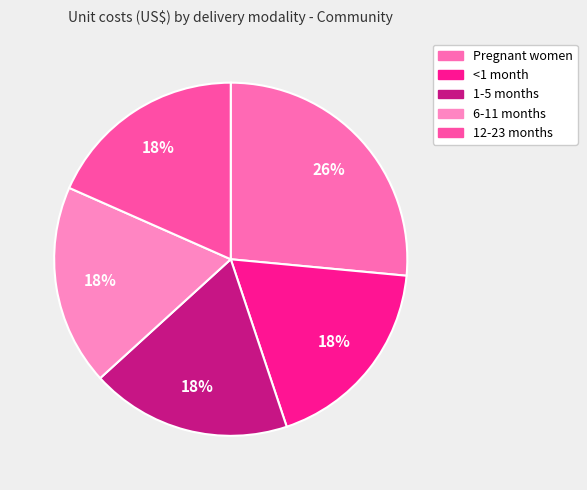

Is there any slice that represents more than half of the pie?

No